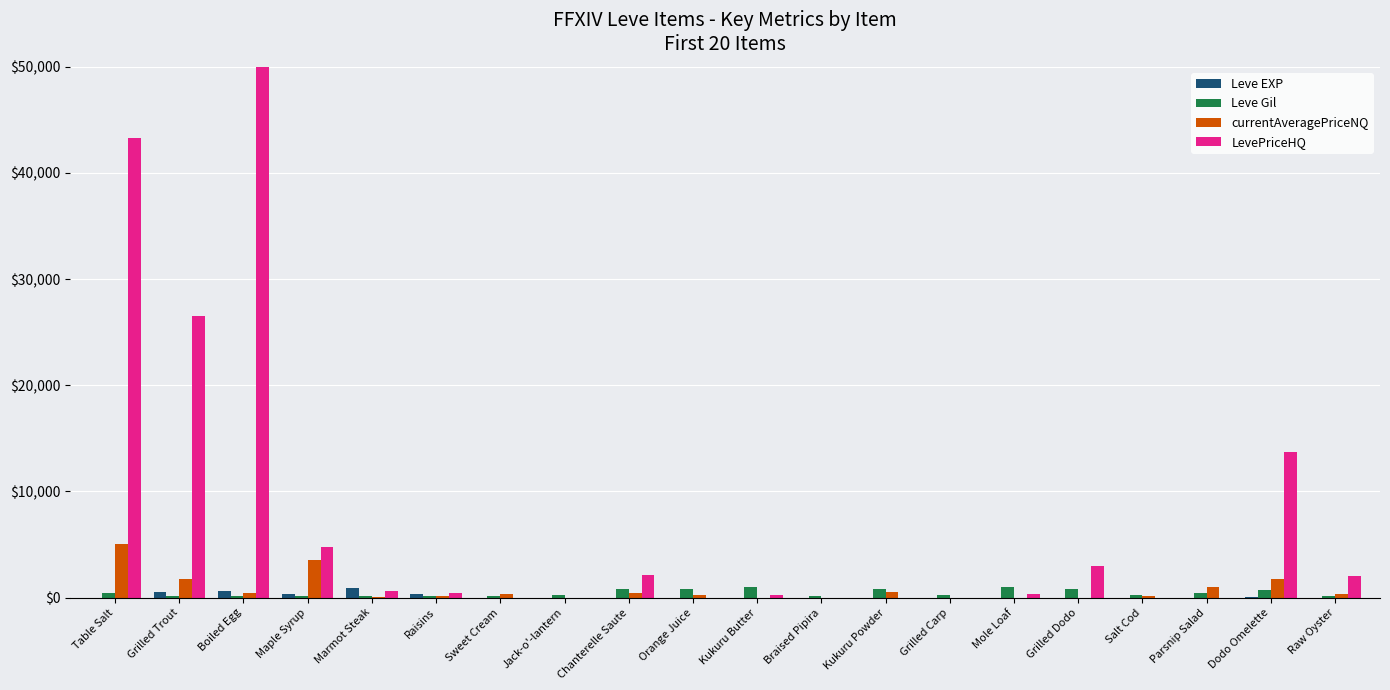

Count the number of categories in the chart.

20